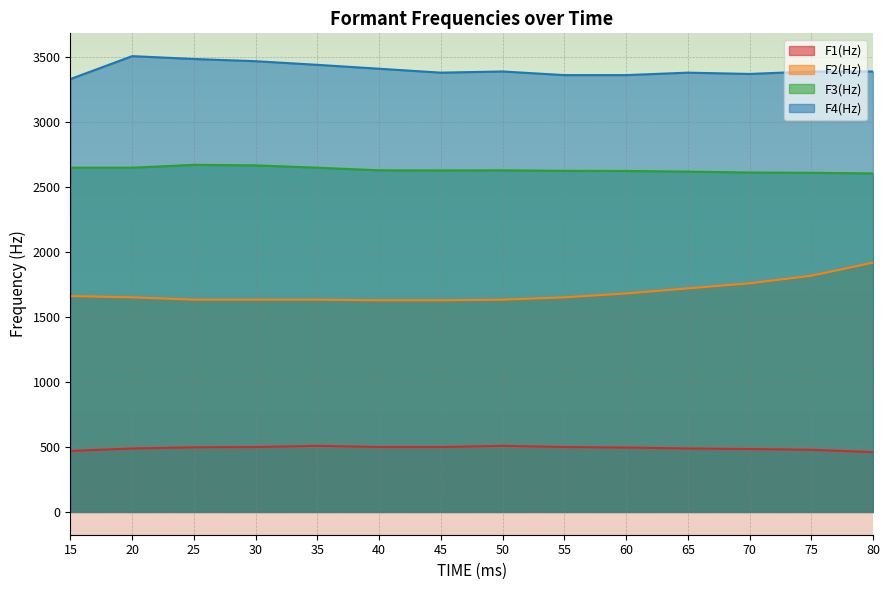

Which series changed the most between 35 and 45?

F4(Hz)